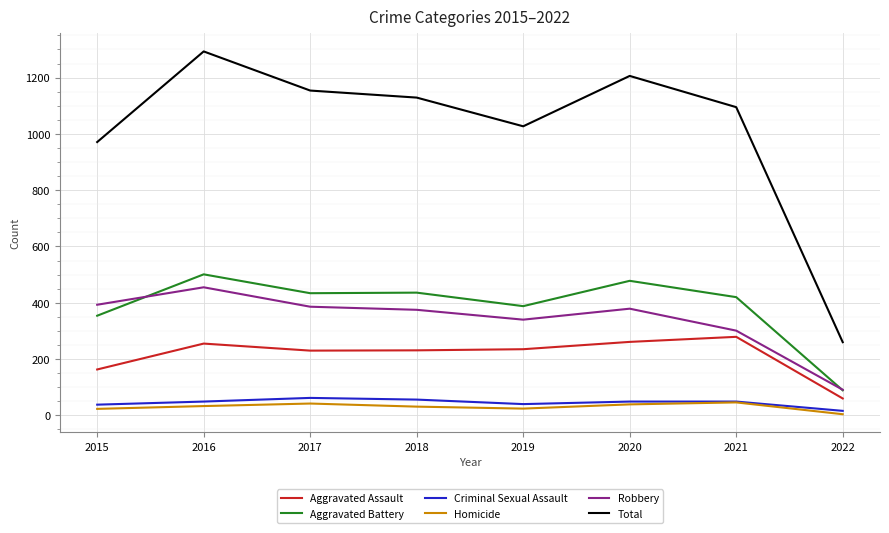

What is the lowest value of the Aggravated Battery series?

89